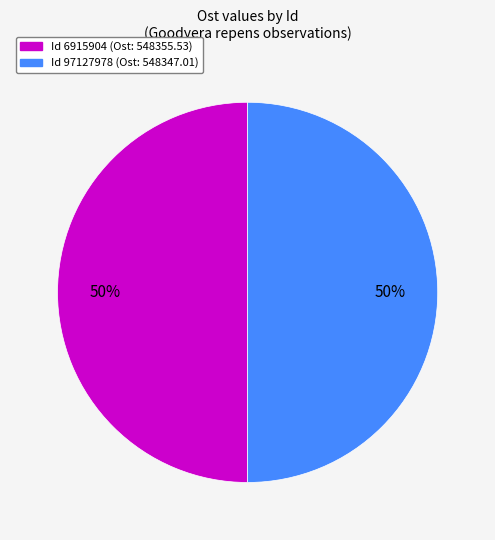

How many segments does this pie chart have?

2